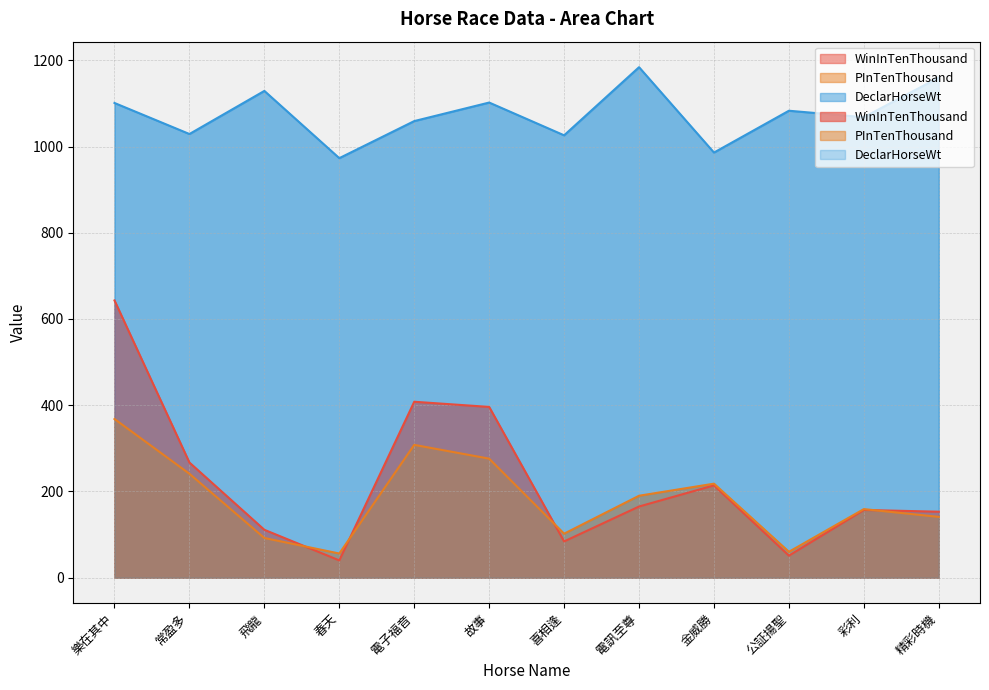

True or false: DeclarHorseWt and WinInTenThousand intersect in this chart.

False